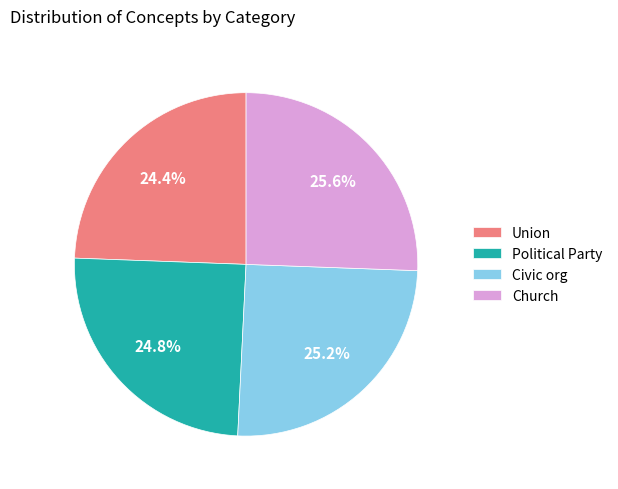

Does Church account for over 50% of the chart?

No